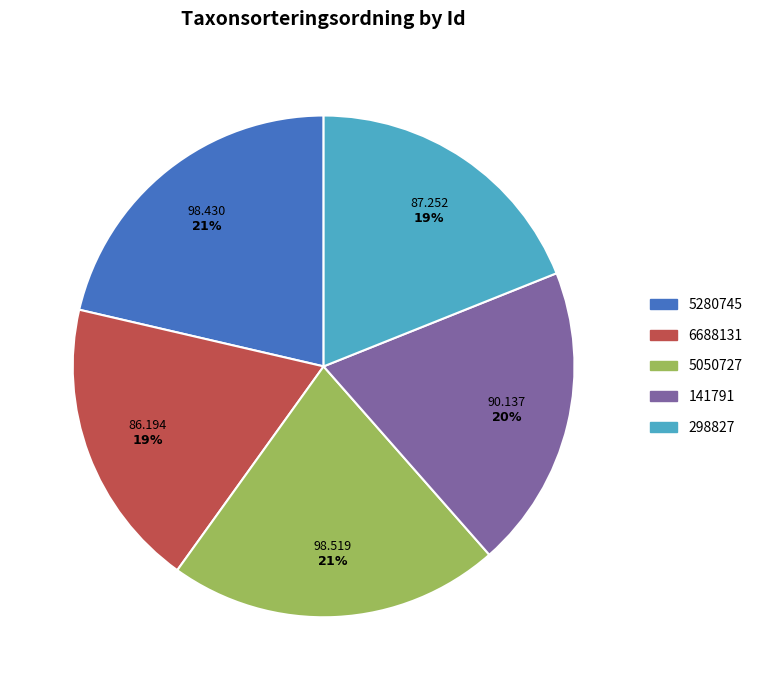

Approximately how many times larger is the value at 6688131 compared to 141791?

1.0